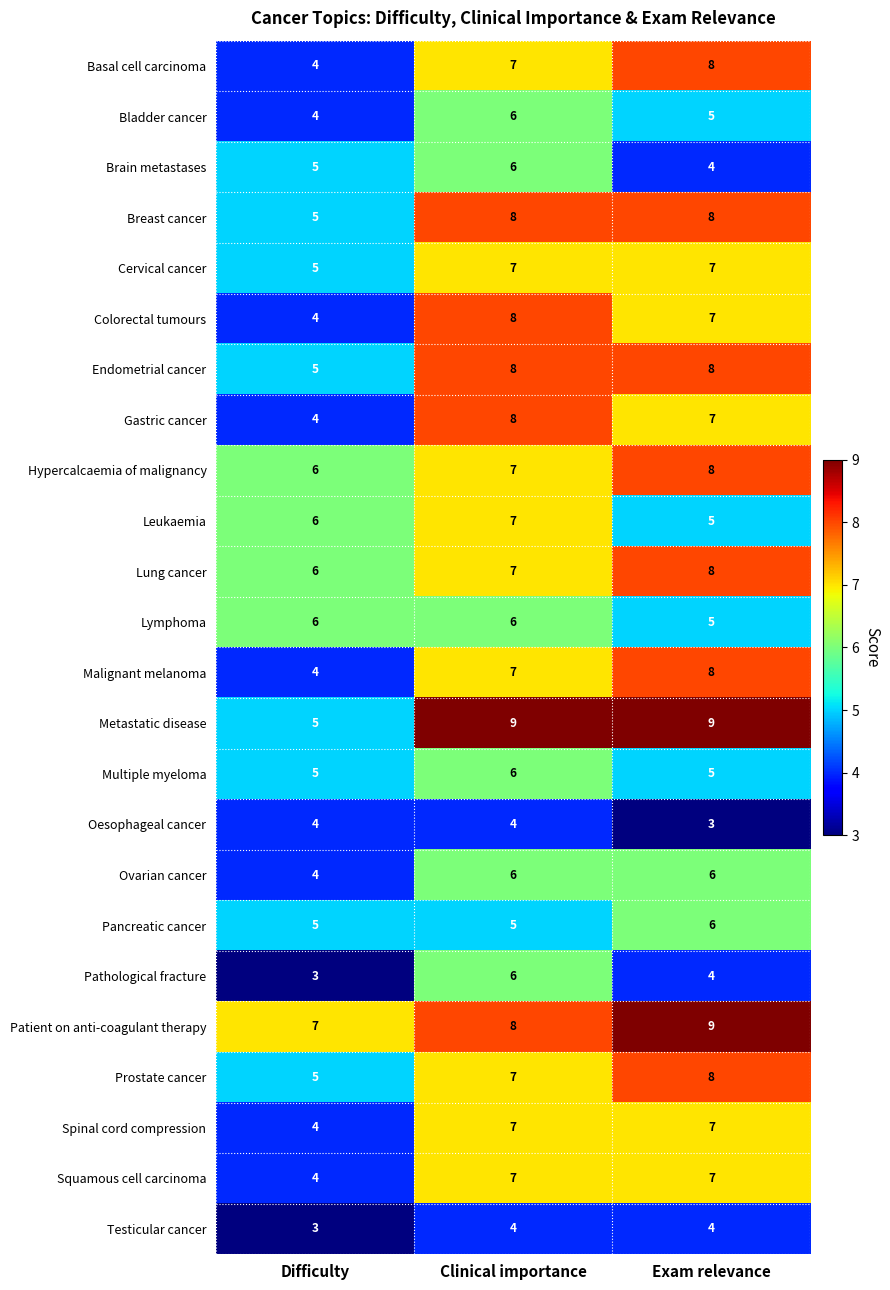

True or false: Metastatic disease has a value of 8 at Difficulty.

False